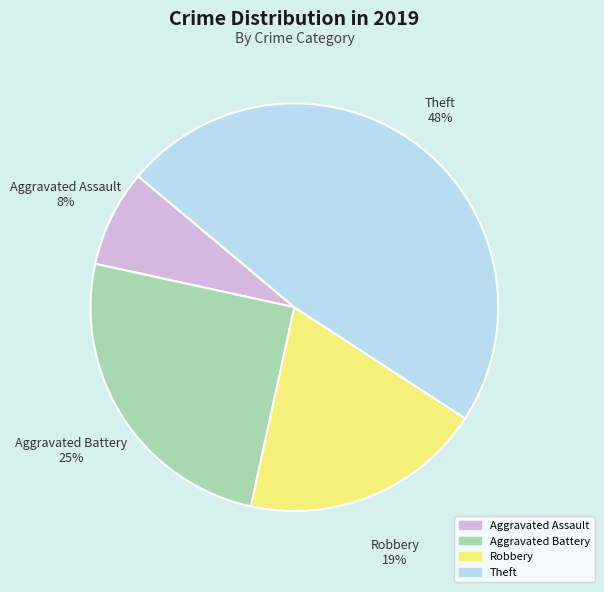

Which slice is the largest?

Theft